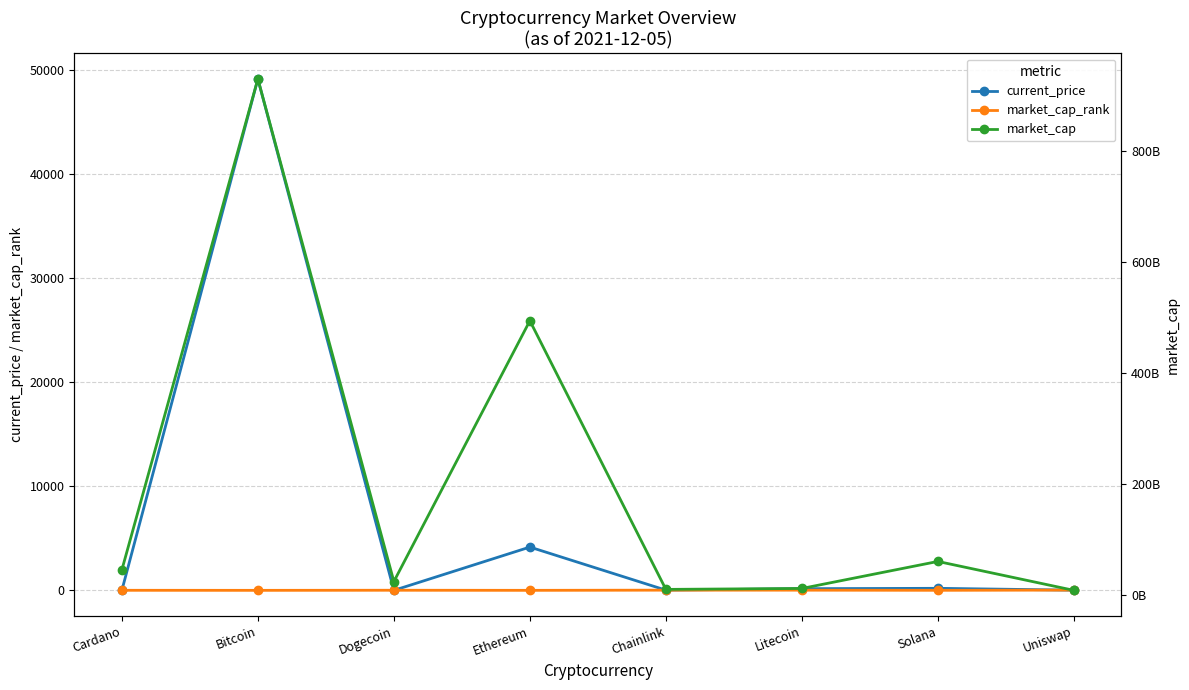

Which has a higher value, Uniswap or Chainlink?

Chainlink